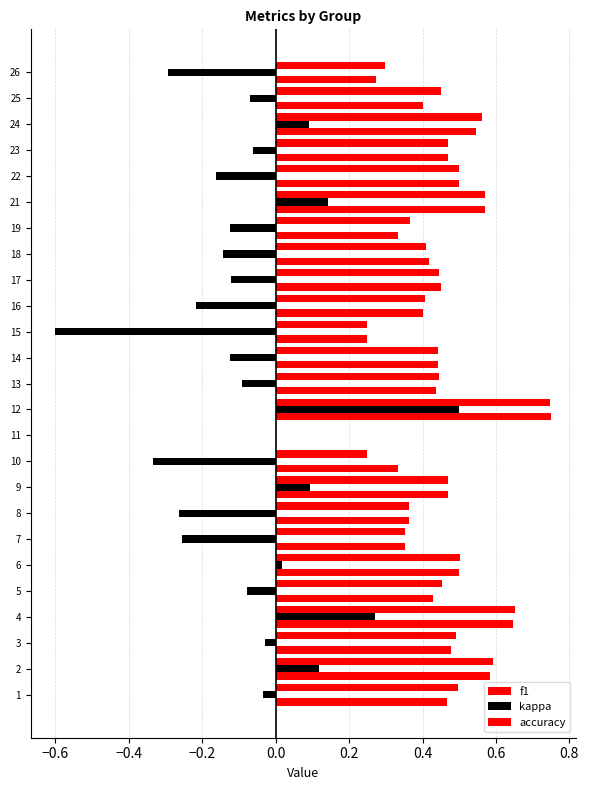

How many categories are shown in the chart?

25